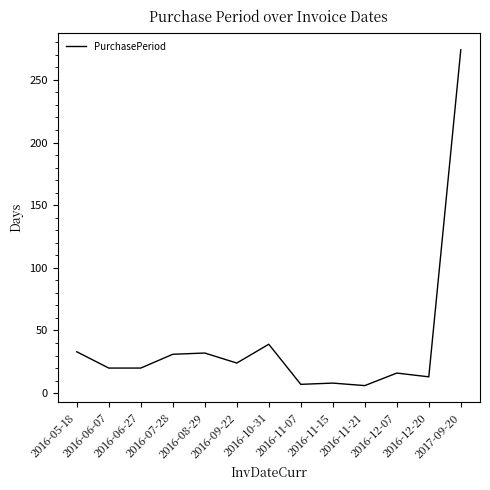

What is the ratio of the value at 2016-10-31 to the value at 2016-07-28?

1.3